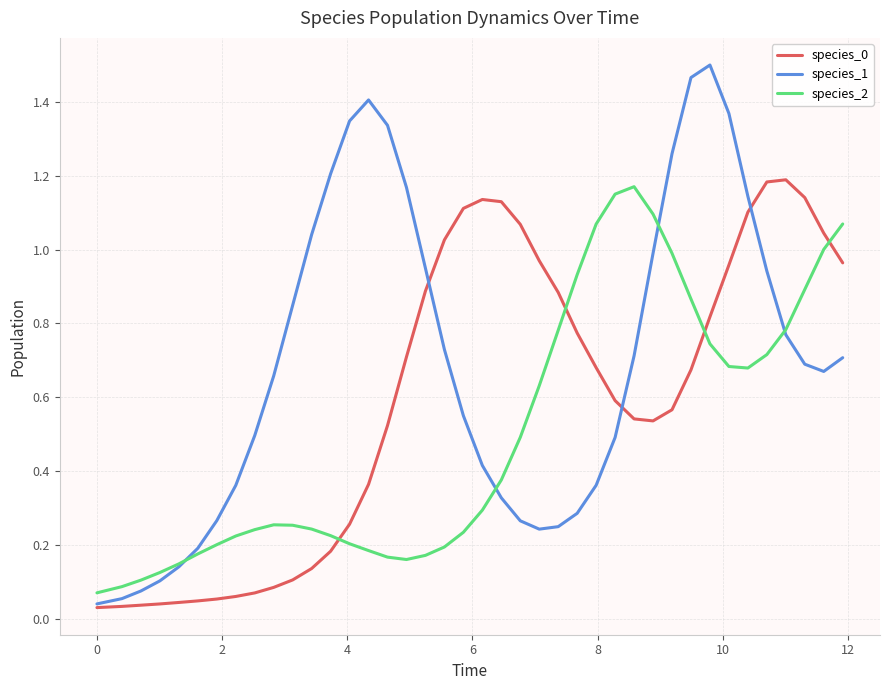

True or false: species_2 and species_0 cross at least once.

True